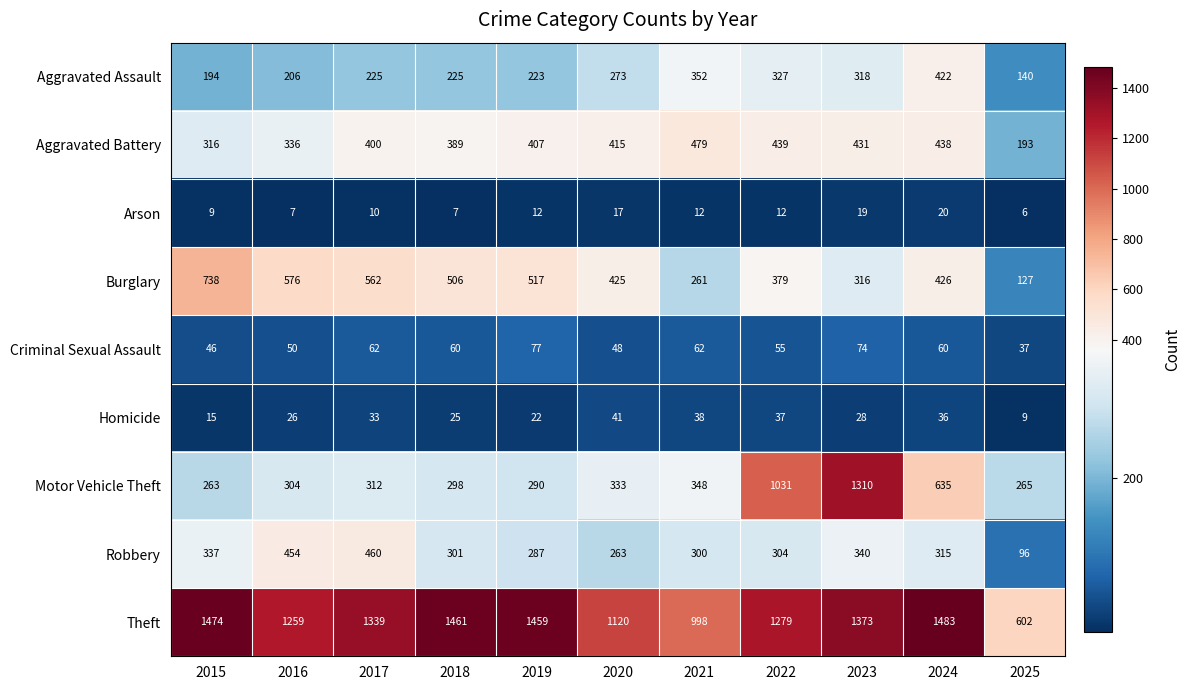

At which category is the sum across all series the highest?

2023